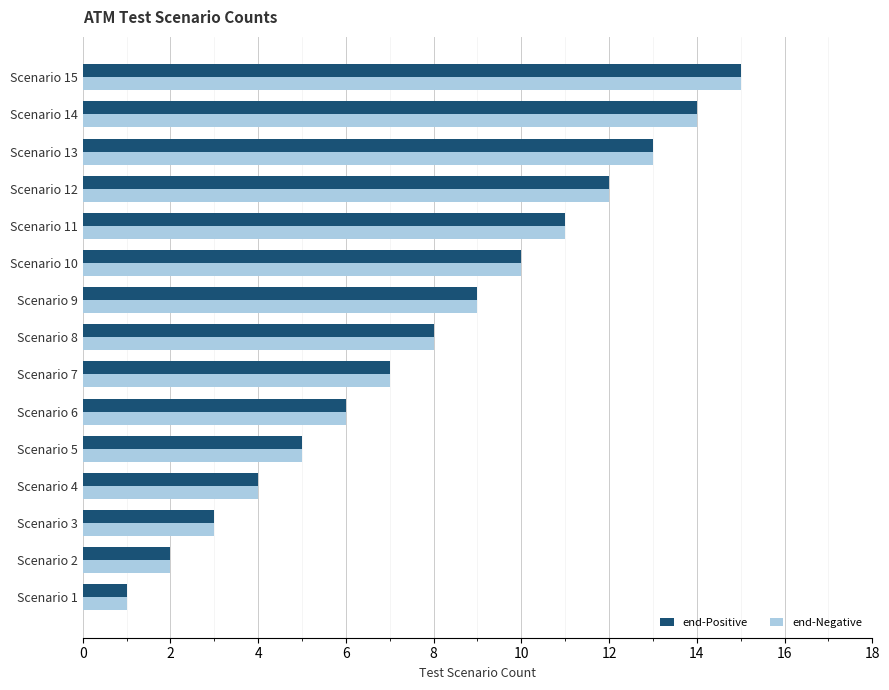

What is the difference between the maximum and minimum values in the end-Negative series?

14